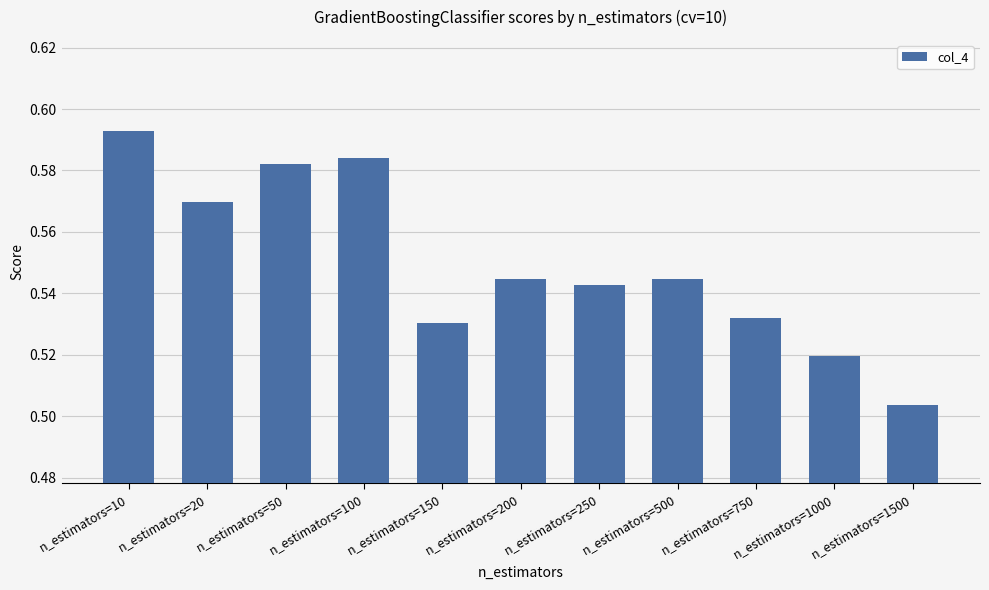

Between n_estimators=1500 and n_estimators=20, which is larger?

n_estimators=20